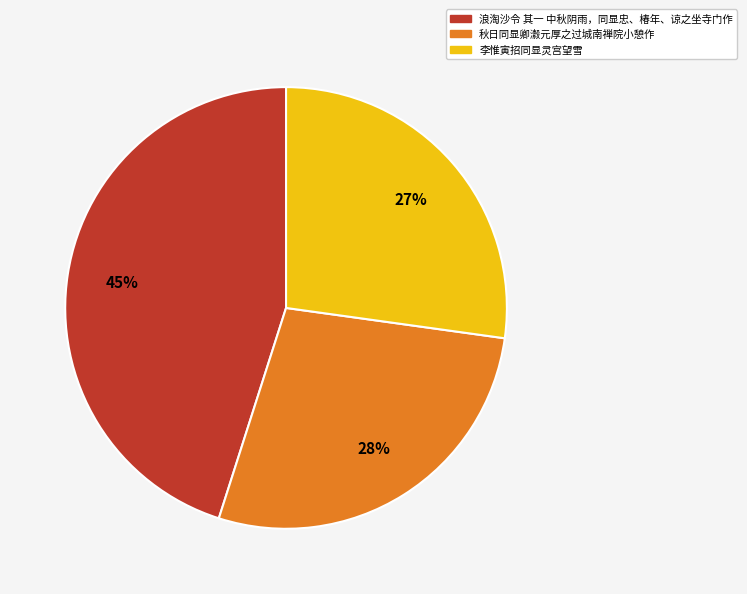

To the nearest percent, what is the difference between the largest and smallest slice percentages?

18%